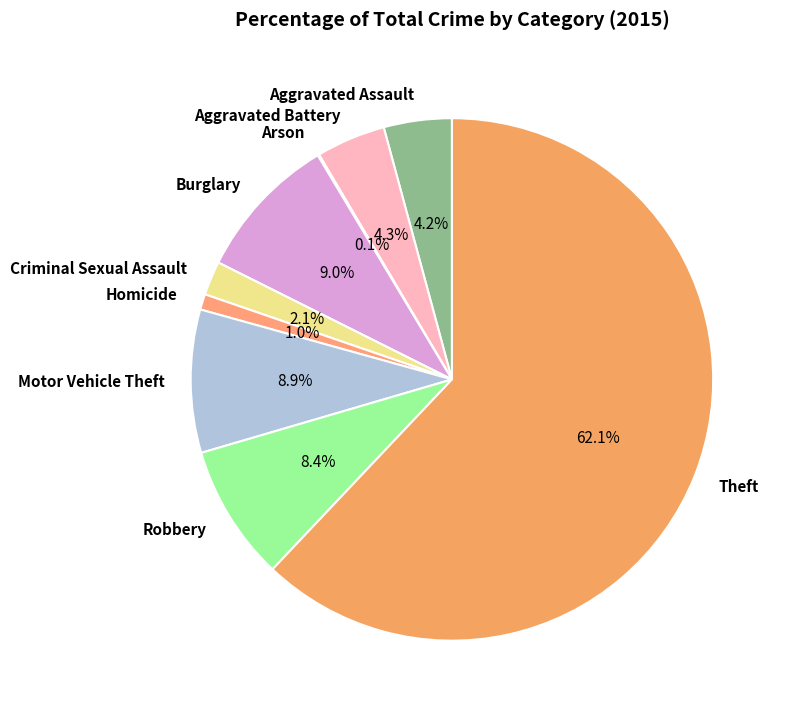

What percentage is NOT represented by Motor Vehicle Theft?

91.1%